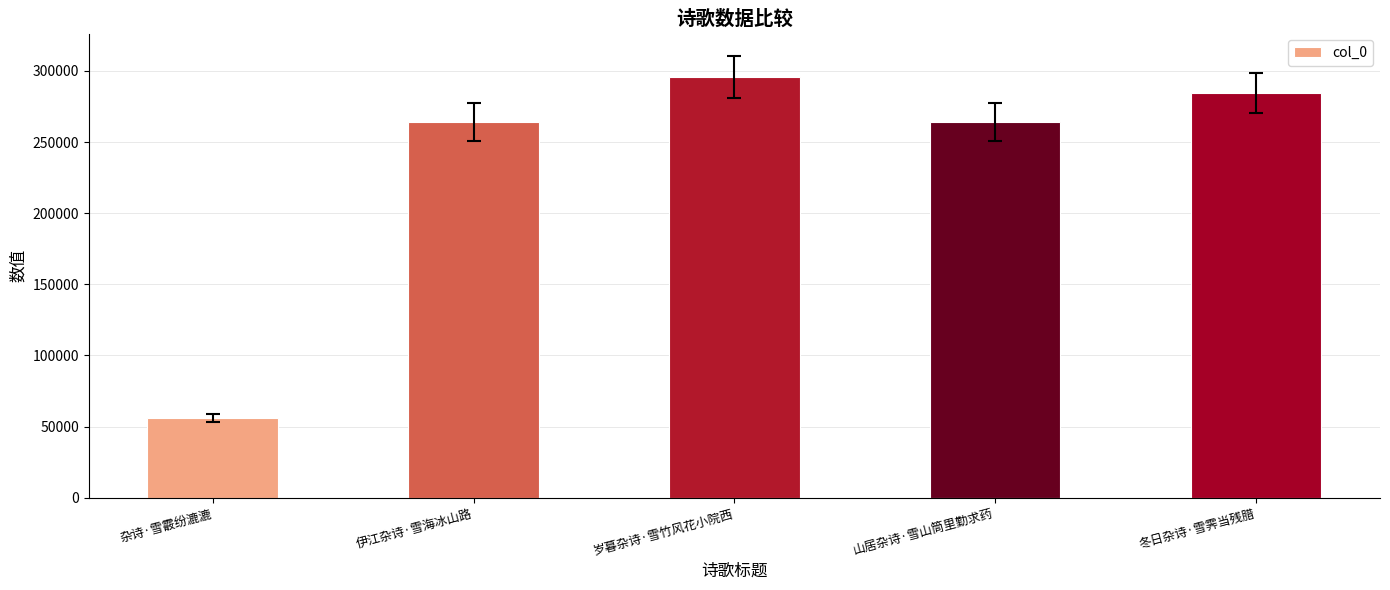

Are the bars grouped side by side (vs. stacked)?

No